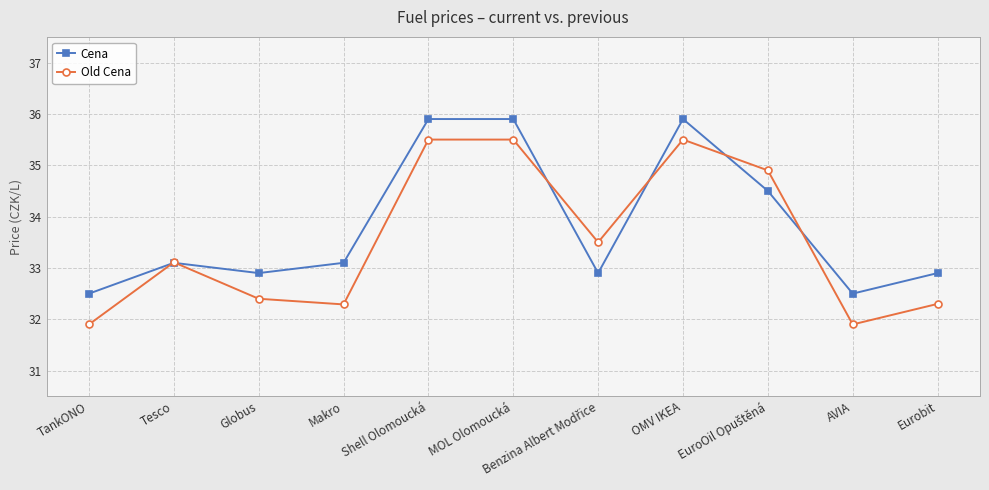

What is the difference between the highest and lowest values at TankONO?

0.6